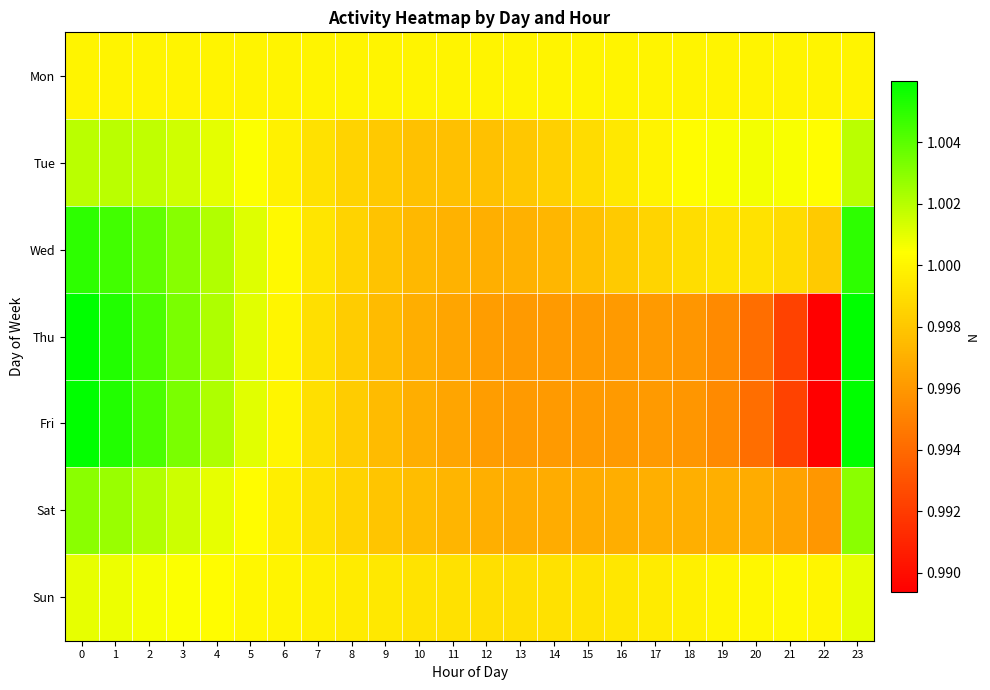

Rank the series by their maximum value, from lowest to highest.

Mon, Sun, Tue, Sat, Wed, Thu, Fri